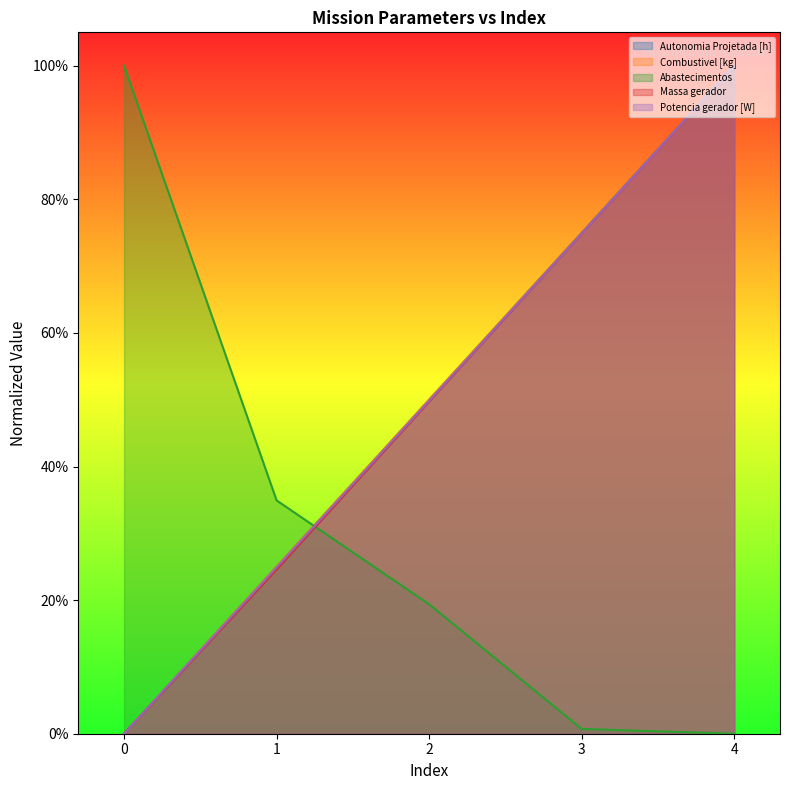

What is the approximate value of Combustivel [kg] at 1?

0.2